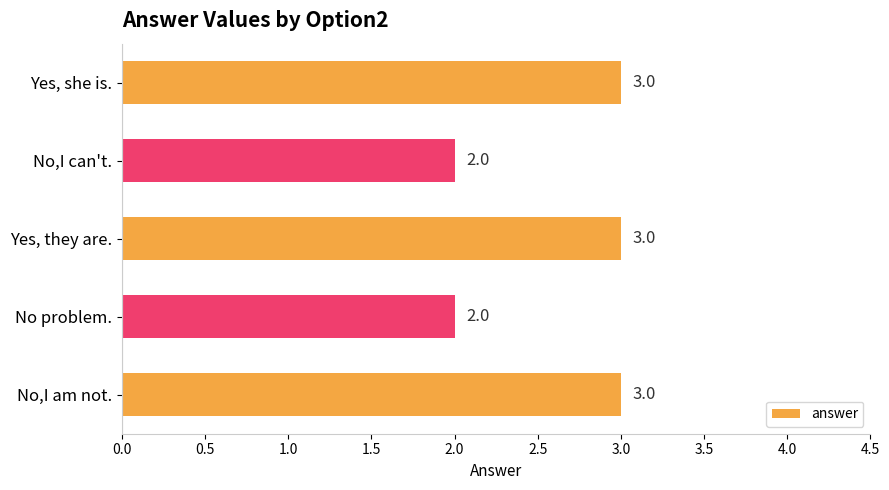

What is the ratio of the value at No,I can't. to the value at No,I am not.?

0.7